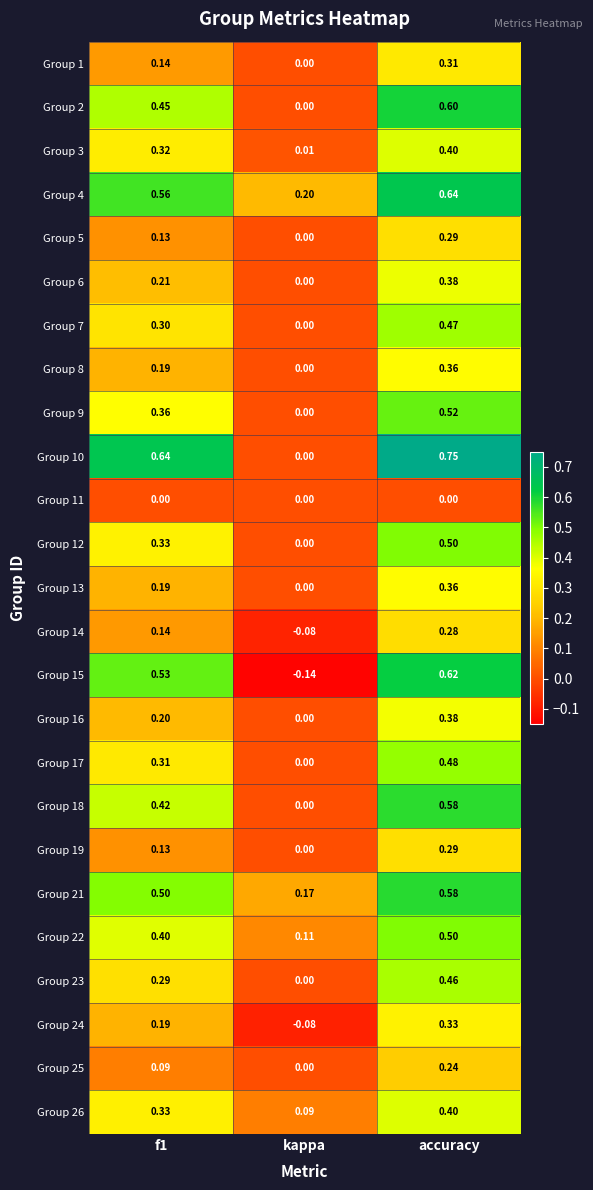

Which category has the lowest value across all series?

kappa